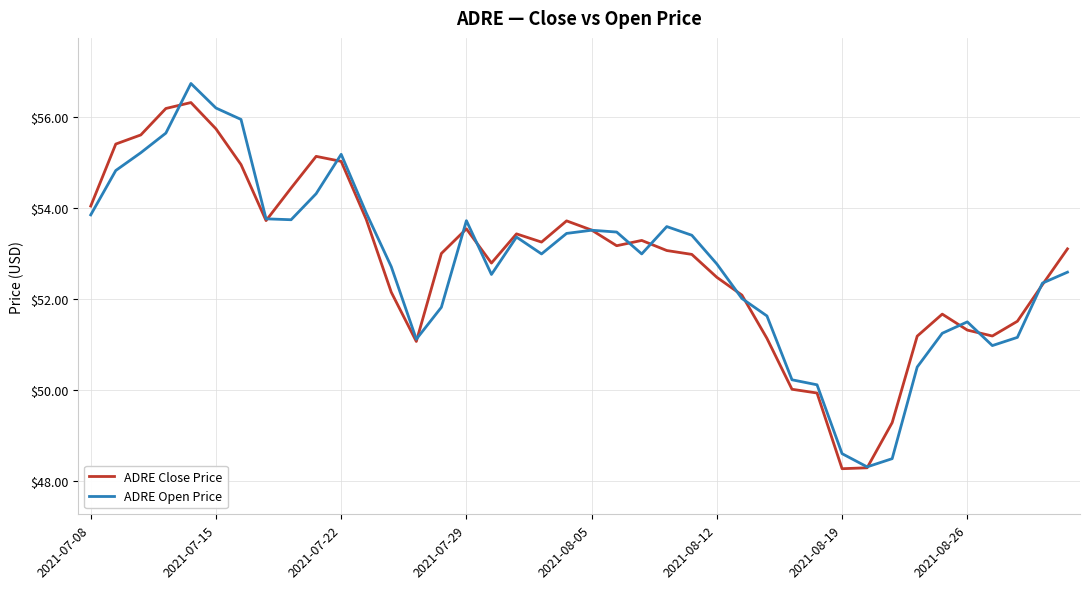

What is the maximum value shown in the chart?

56.7